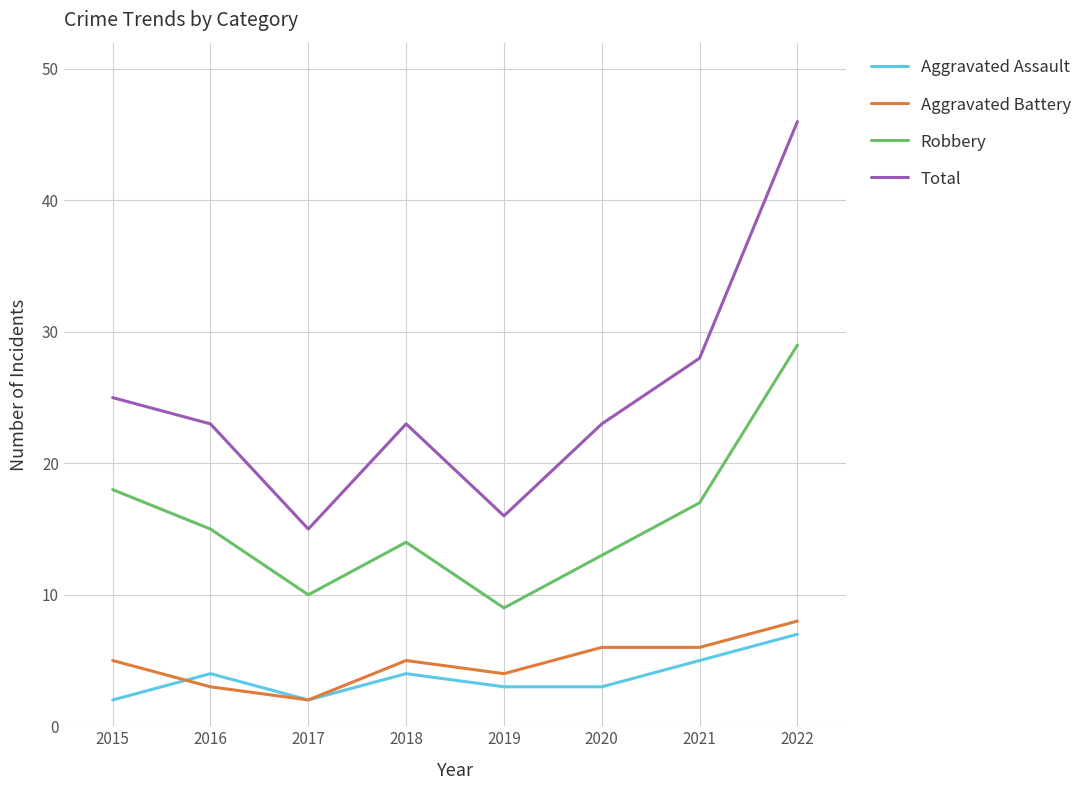

What is the greatest value displayed?

46